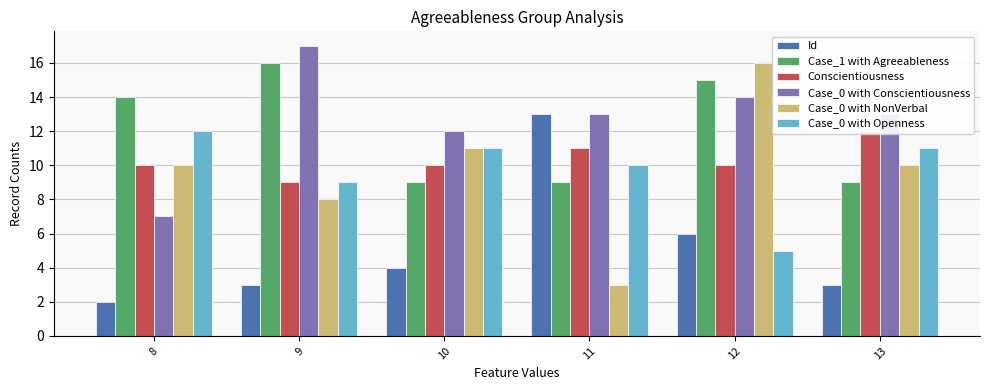

Where is Case_0 with Conscientiousness nearest to the value 12?

10